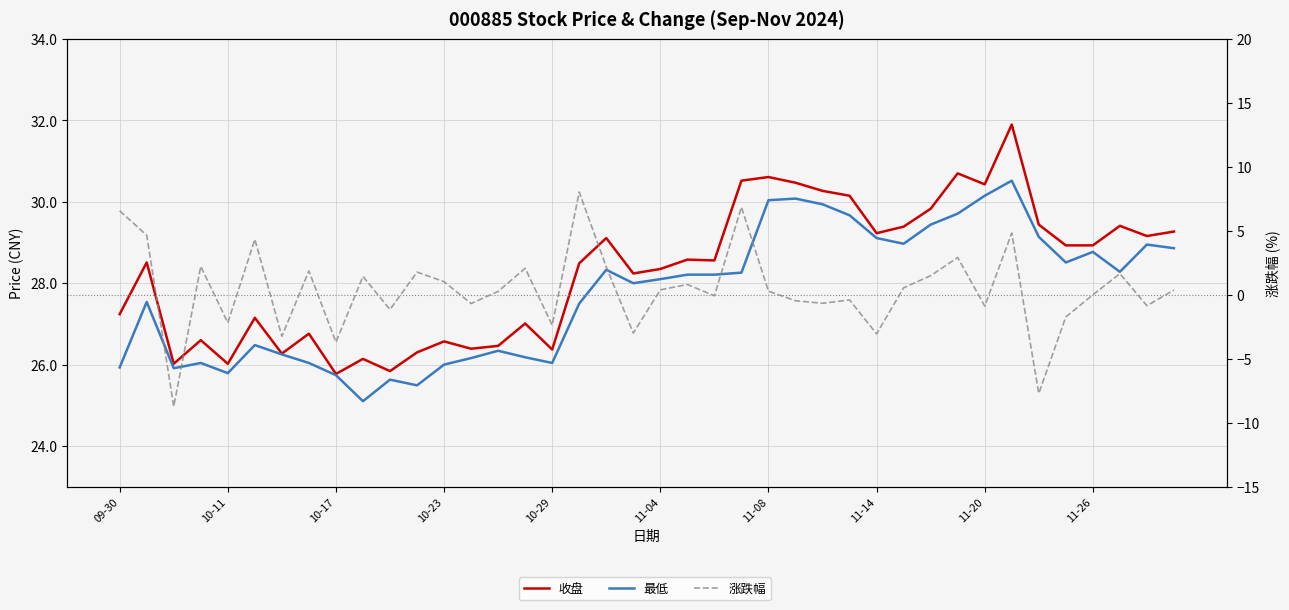

Reading left to right, extract all data points from this chart.

收盘: 27.2	28.5	26.0	26.6	26.0	27.1	26.3	26.8	25.8	26.1	25.8	26.3	26.6	26.4	26.5	27.0	26.4	28.5	29.1	28.2	28.4	28.6	28.6	30.5	30.6	30.5	30.3	30.1	29.2	29.4	29.8	30.7	30.4	31.9	29.4	28.9	28.9	29.4	29.2	29.3
最低: 25.9	27.5	25.9	26.0	25.8	26.5	26.2	26.0	25.7	25.1	25.6	25.5	26.0	26.2	26.3	26.2	26.0	27.5	28.3	28.0	28.1	28.2	28.2	28.3	30.0	30.1	29.9	29.7	29.1	29.0	29.4	29.7	30.1	30.5	29.1	28.5	28.8	28.3	28.9	28.9
涨跌幅: 6.6	4.7	-8.7	2.2	-2.2	4.3	-3.2	1.9	-3.7	1.4	-1.1	1.8	1.0	-0.7	0.3	2.1	-2.4	8.0	2.2	-3.0	0.4	0.8	-0.1	6.9	0.3	-0.5	-0.7	-0.4	-3.0	0.6	1.5	2.9	-0.9	4.8	-7.7	-1.7	0.0	1.7	-0.8	0.4